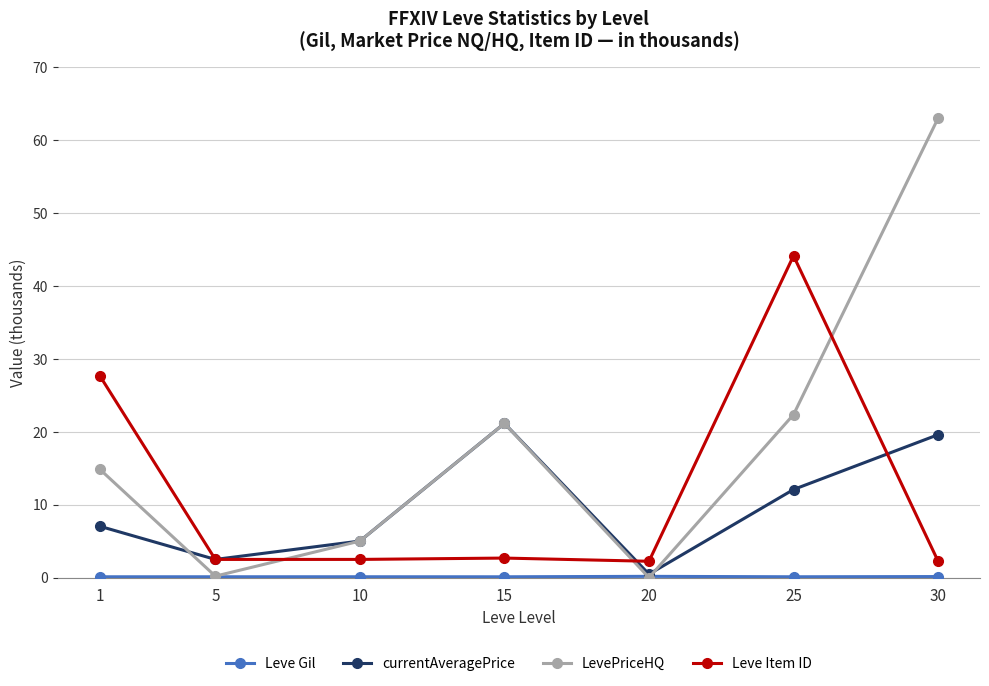

Is it true that LevePriceHQ equals 21.2 at 15?

True